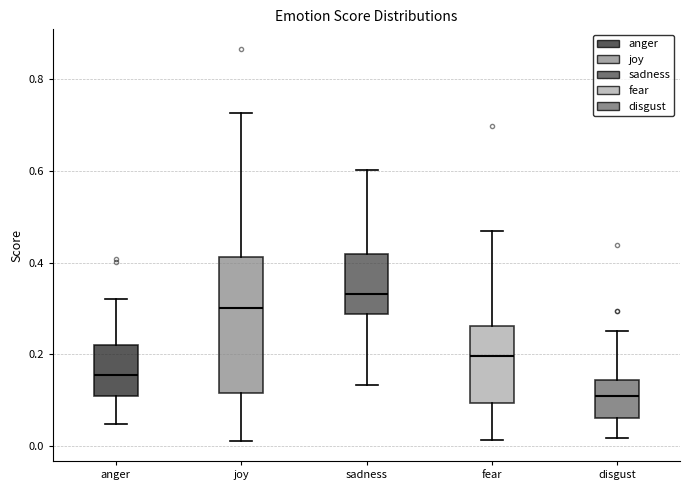

Reading left to right, transcribe this box plot: for each box, give where its median line is, the range the box spans, and where its two whiskers end, as read against the y-axis. The values are not printed on the chart, so give them approximately, as read against the axis.

anger: median 0.16, box 0.10 to 0.22, whiskers 0.04 to 0.32
joy: median 0.30, box 0.12 to 0.42, whiskers 0.00 to 0.72
sadness: median 0.34, box 0.28 to 0.42, whiskers 0.14 to 0.60
fear: median 0.20, box 0.10 to 0.26, whiskers 0.02 to 0.46
disgust: median 0.10, box 0.06 to 0.14, whiskers 0.02 to 0.26